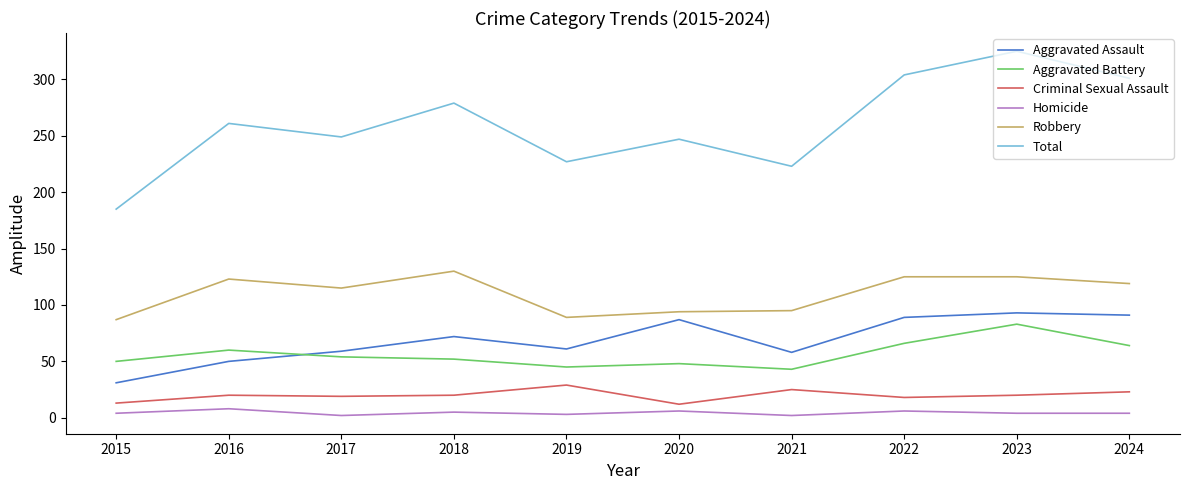

What is the smallest value displayed?

2